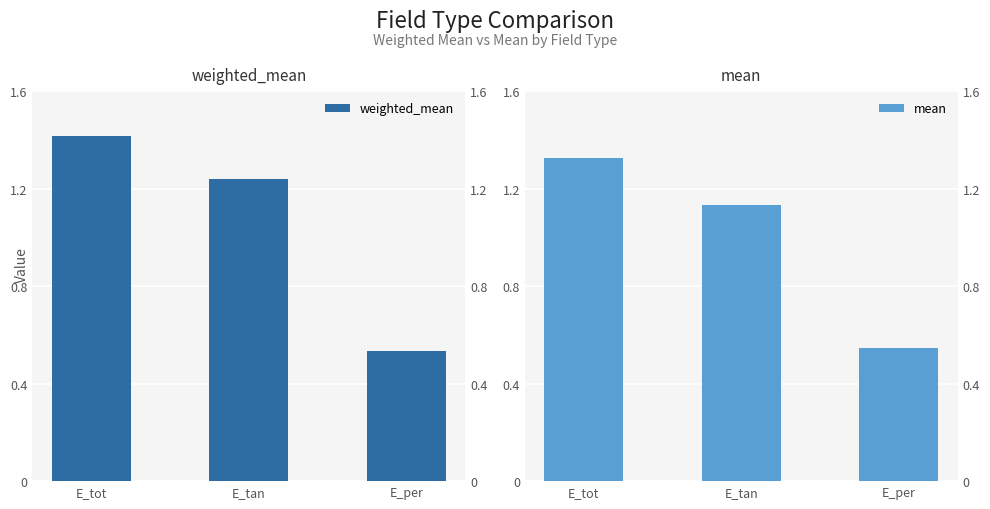

Where does the weighted_mean series first go above 1?

E_tot